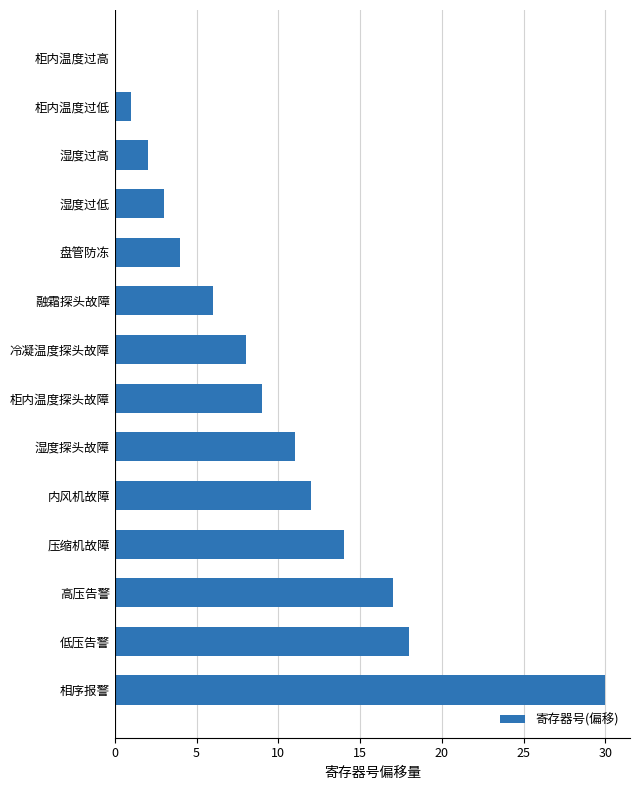

Reading top to bottom, extract all data points from this chart.

柜内温度过高=0	柜内温度过低=1	湿度过高=2	湿度过低=3	盘管防冻=4	融霜探头故障=6	冷凝温度探头故障=8	柜内温度探头故障=9	湿度探头故障=11	内风机故障=12	压缩机故障=14	高压告警=17	低压告警=18	相序报警=30